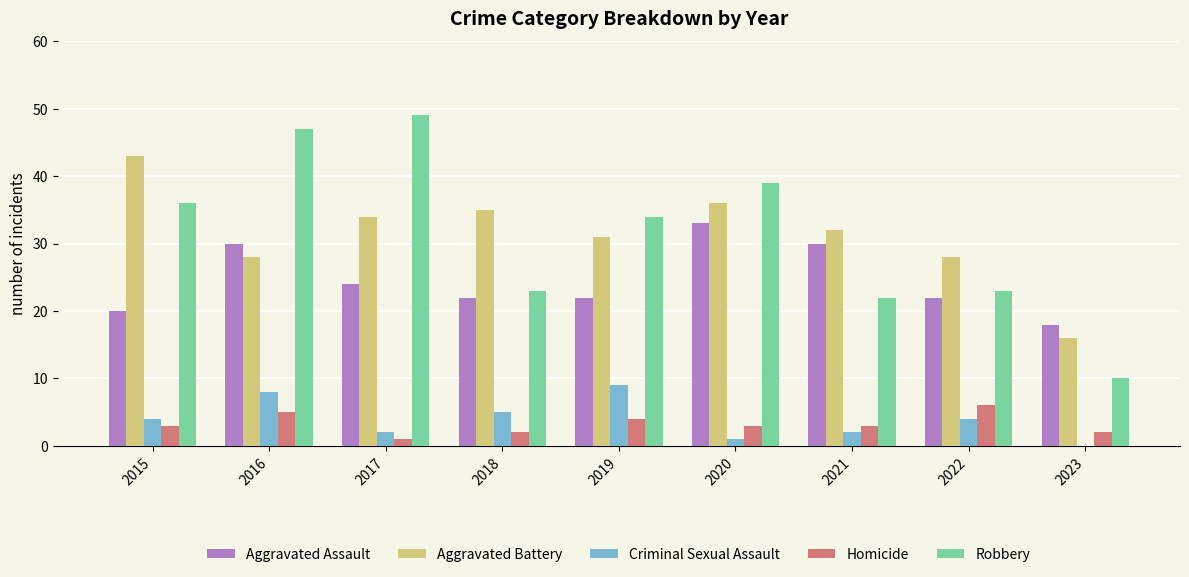

The Aggravated Battery series shows 11 at 2023. True or false?

False